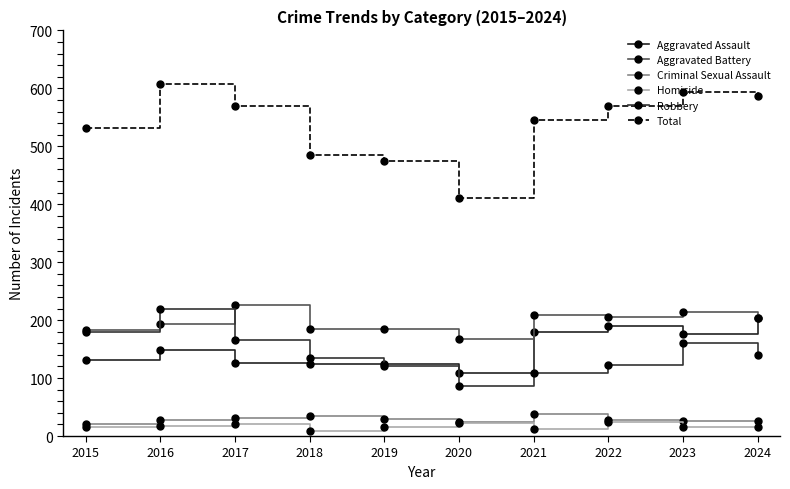

Does the chart have visible grid lines?

No